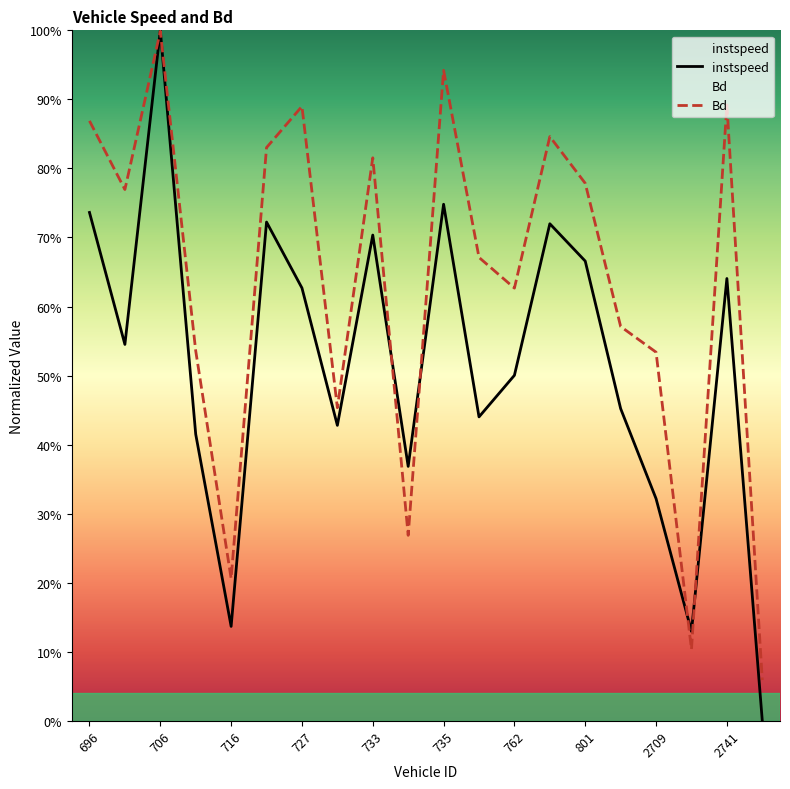

What are all the series names shown in the legend?

instspeed, Bd